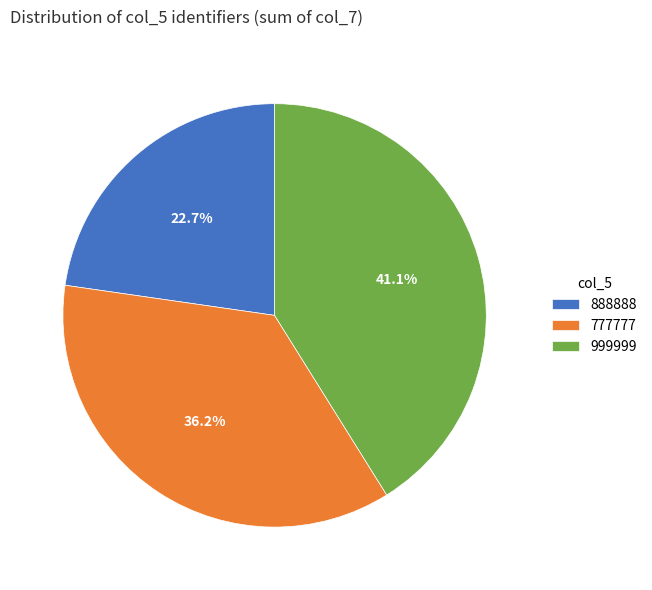

Which slice is the smallest?

888888